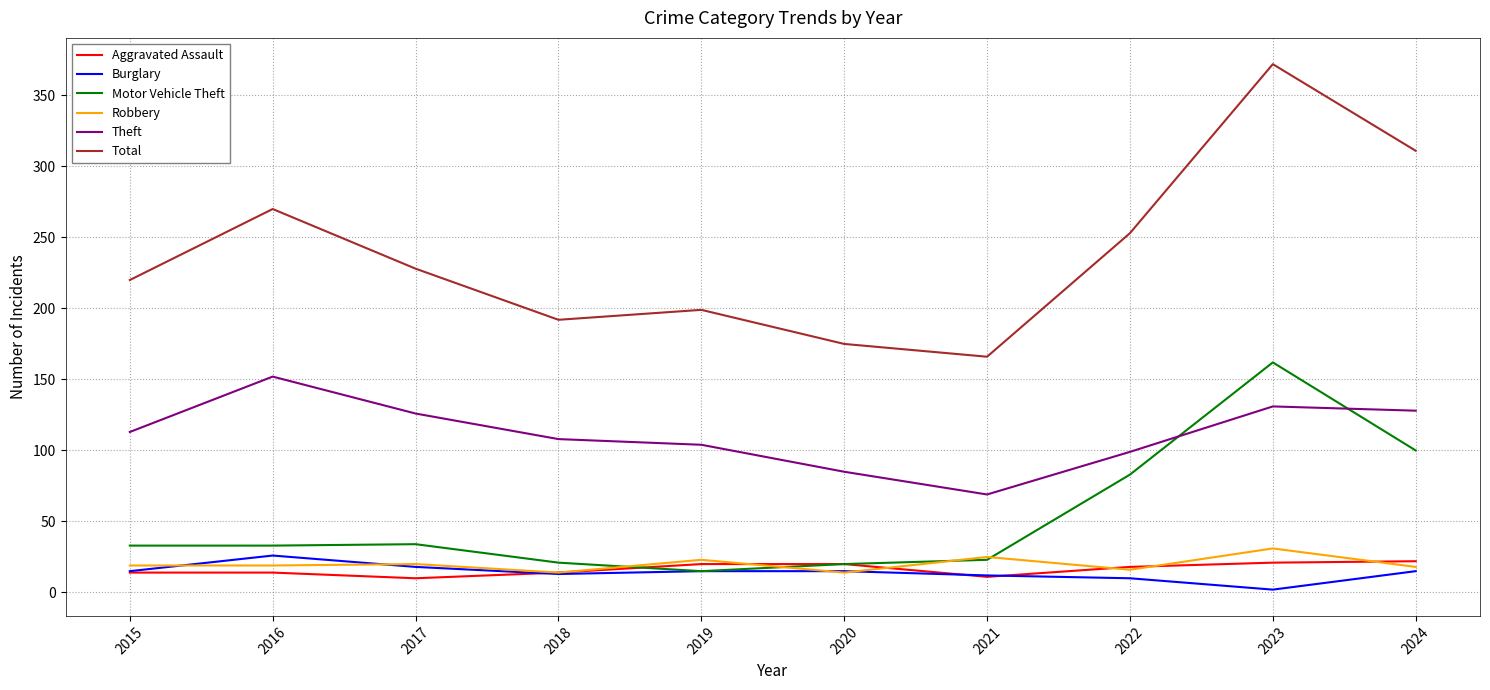

Which series changed the most between 2022 and 2024?

Total